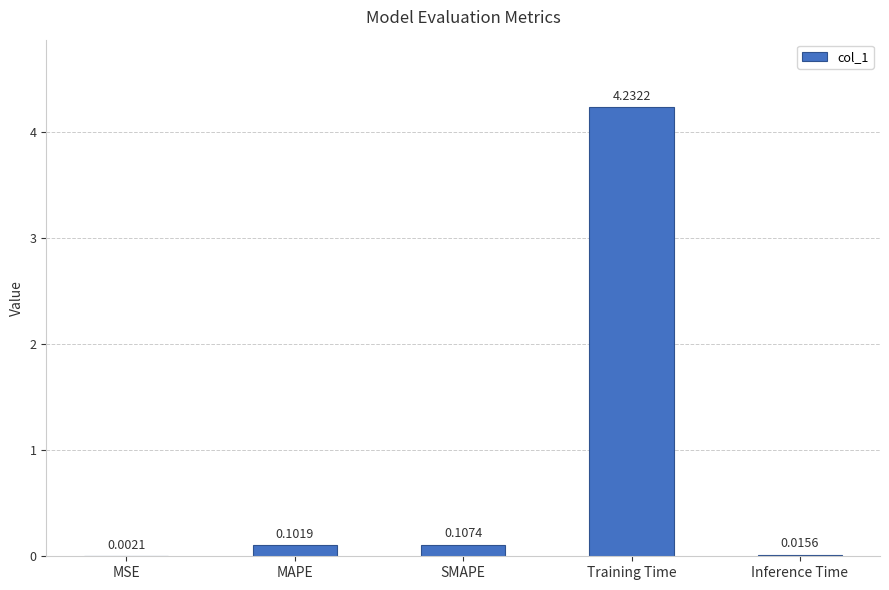

Between Inference Time and MAPE, which is larger?

MAPE